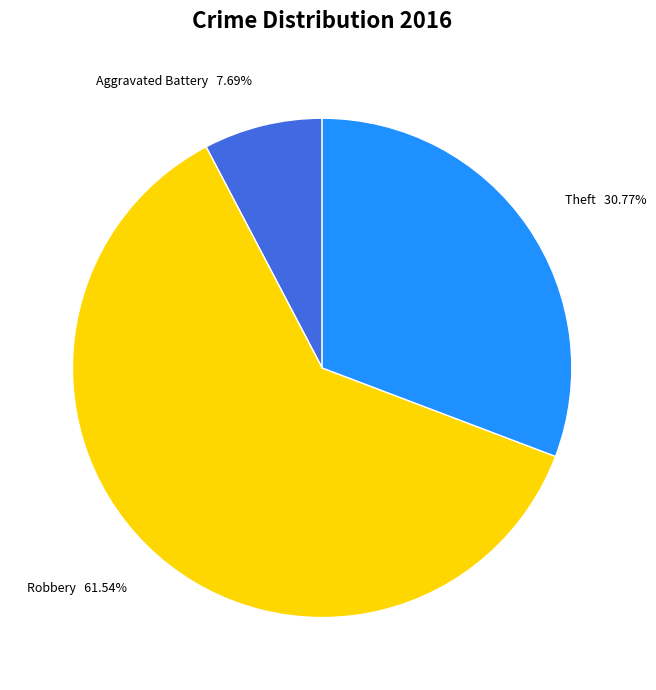

Does Robbery represent more than half of the total?

Yes